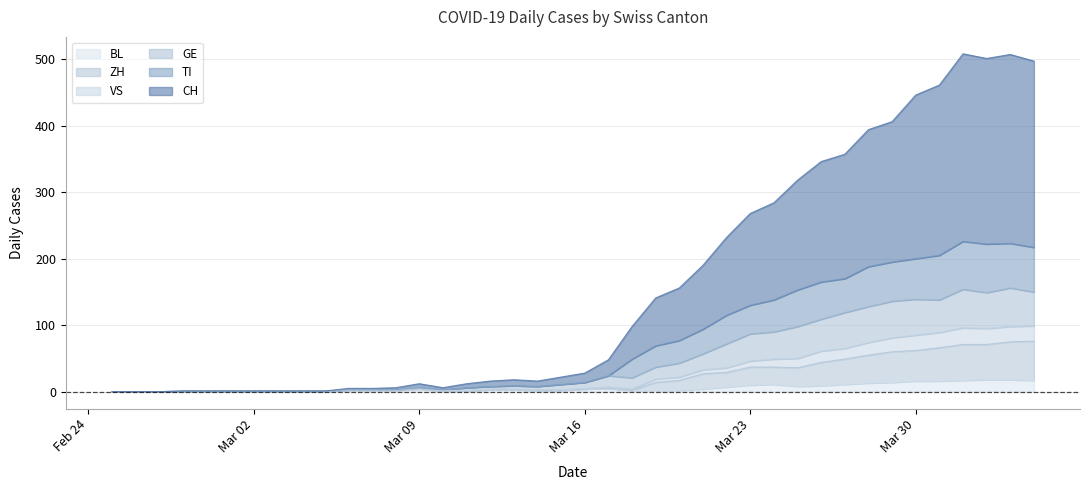

How many data points does each series have?

40